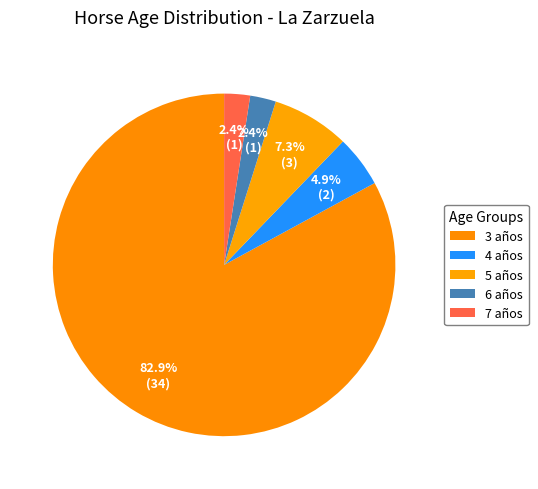

How many slices are in this pie chart?

5